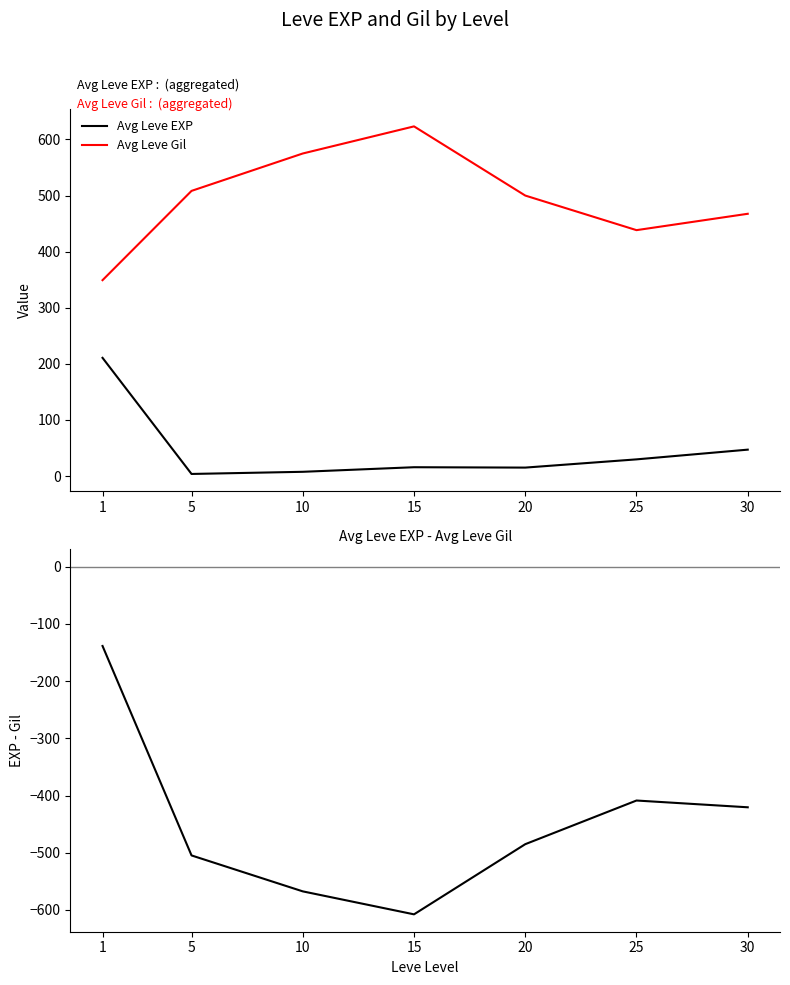

How many series are shown in this chart?

3